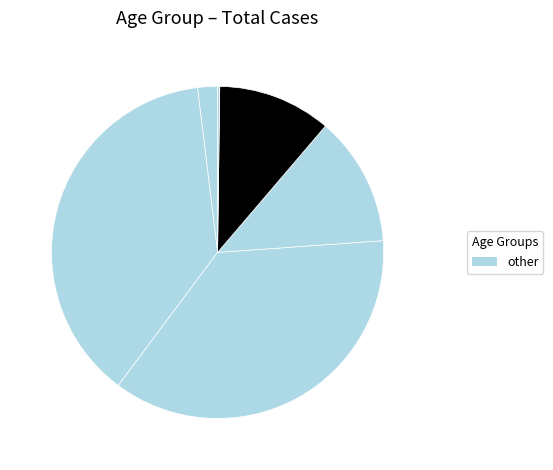

How many slices are in this pie chart?

6